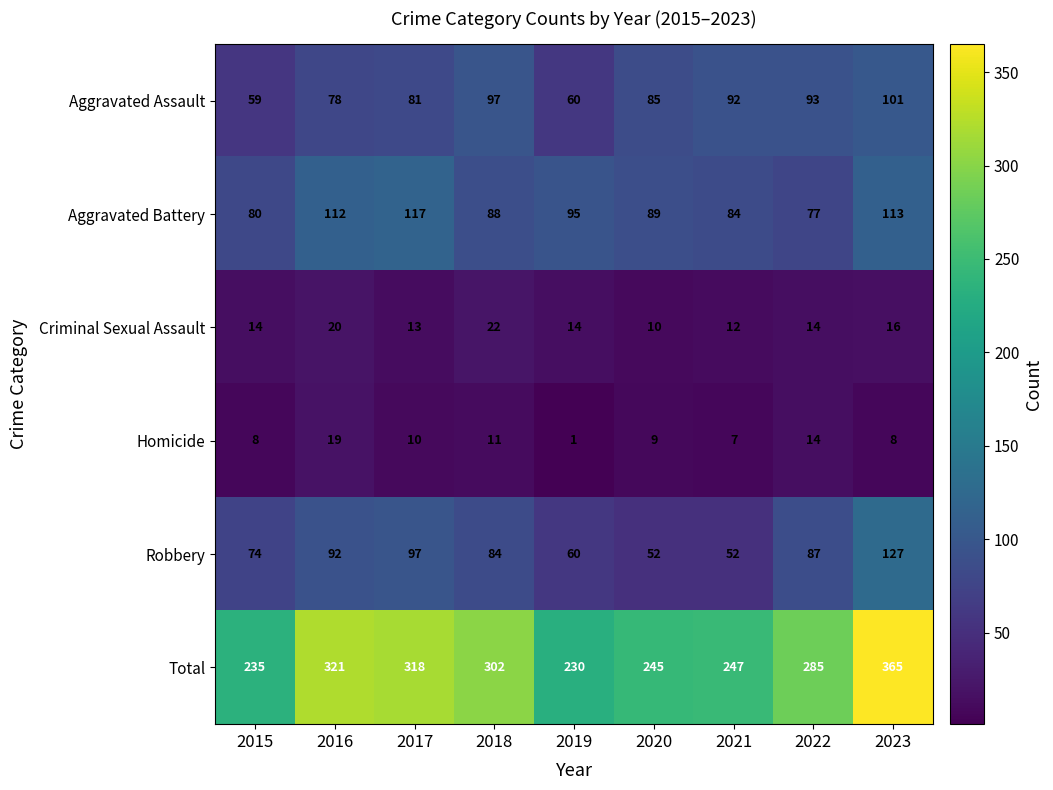

What is the approximate value of Homicide at 2016?

19